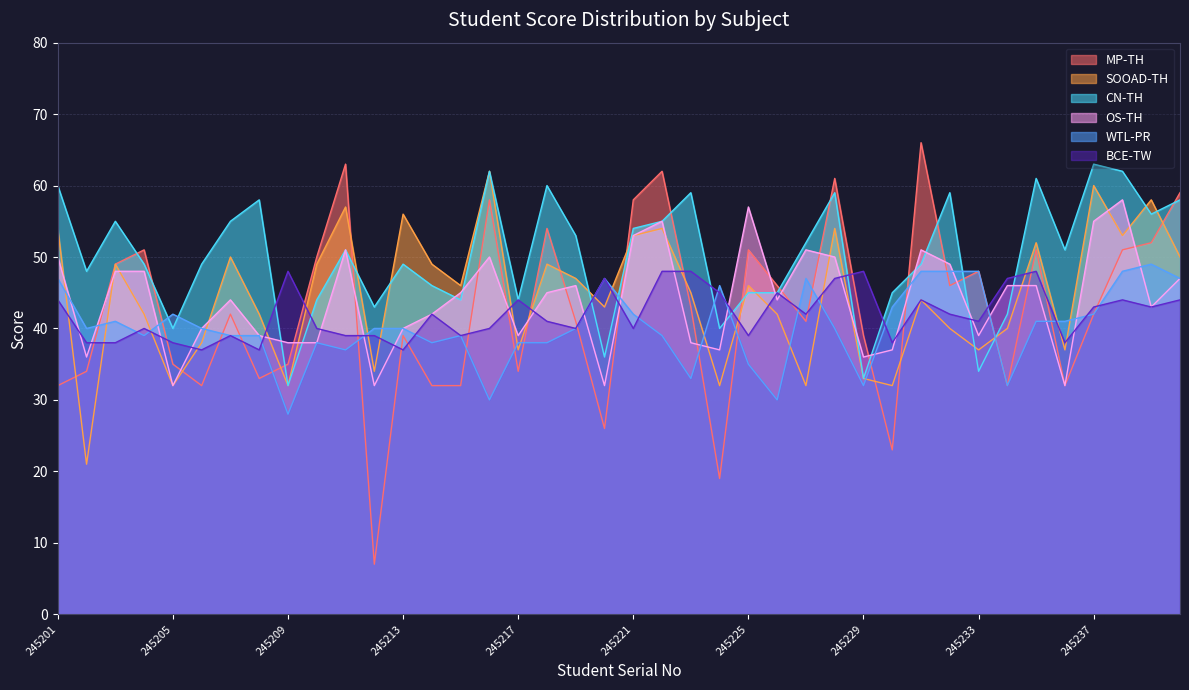

Count the number of categories in the chart.

40